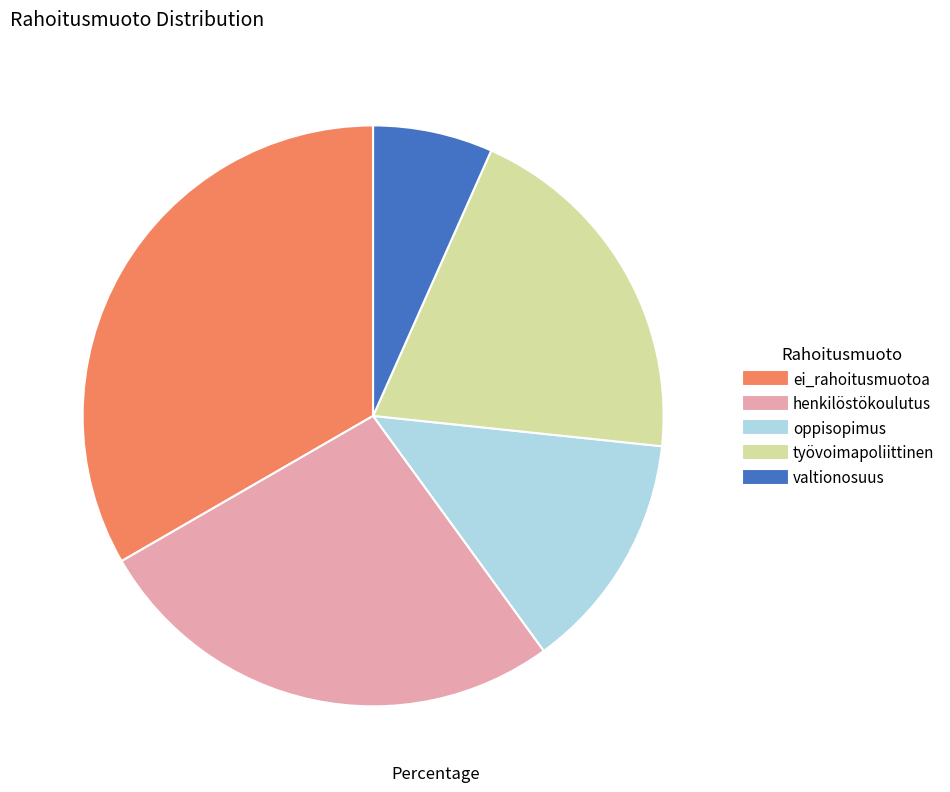

Do valtionosuus and oppisopimus together represent more than half of the pie?

No